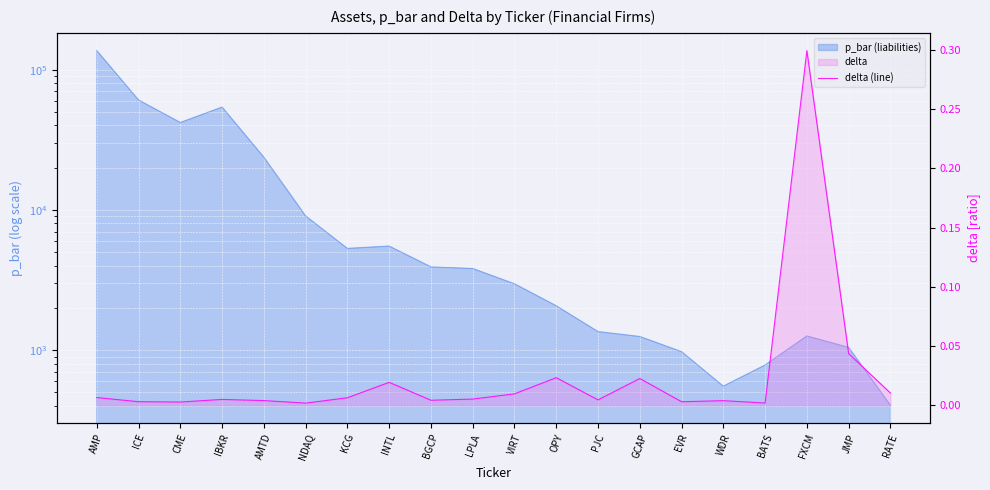

Does the chart display data point markers on the line(s)?

No